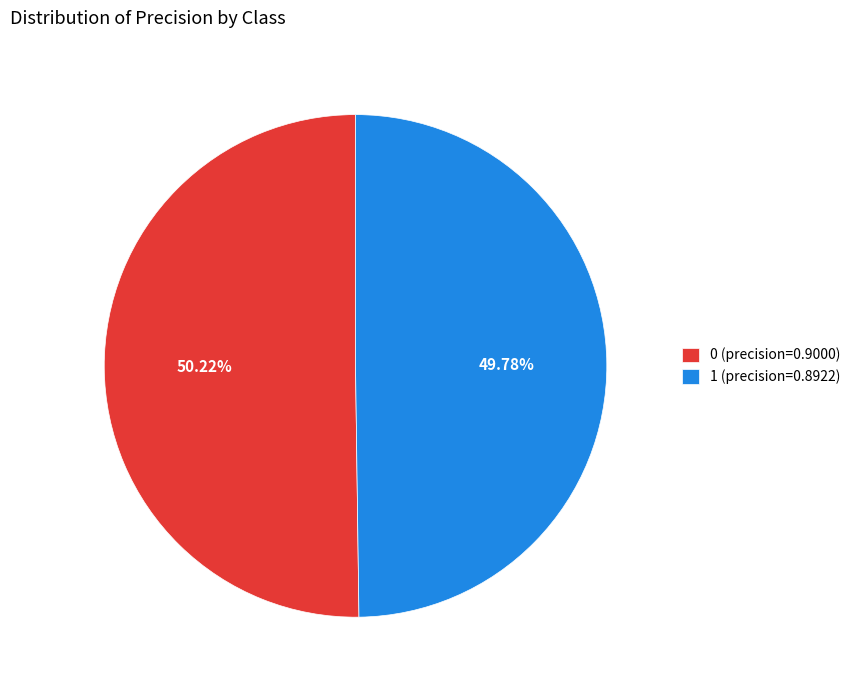

To the nearest percent, what is the average slice percentage?

50%